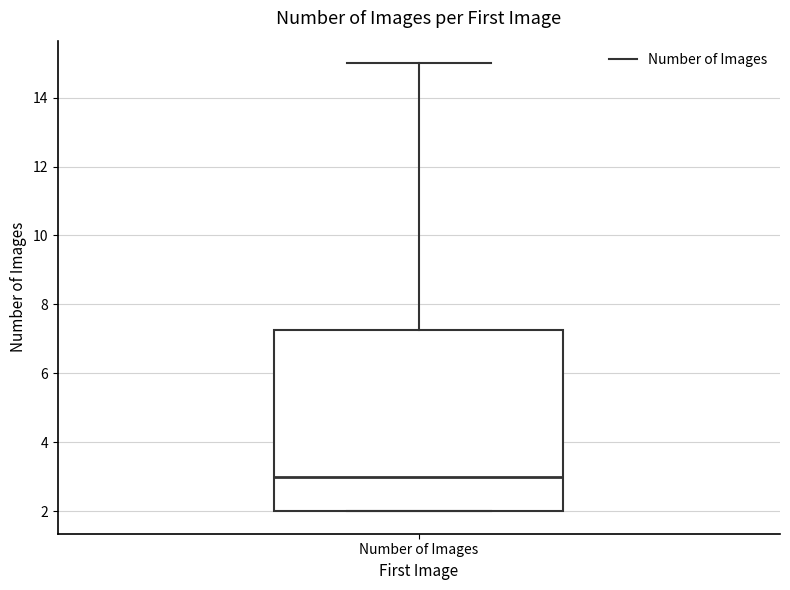

Read this box plot against the y-axis: the position of the median line, the range covered by the box, and the ends of both whiskers. The values are not printed on the chart, so give them approximately, as read against the axis.

median 3.0, box 2.0 to 7.2, whiskers 2.0 to 15.0